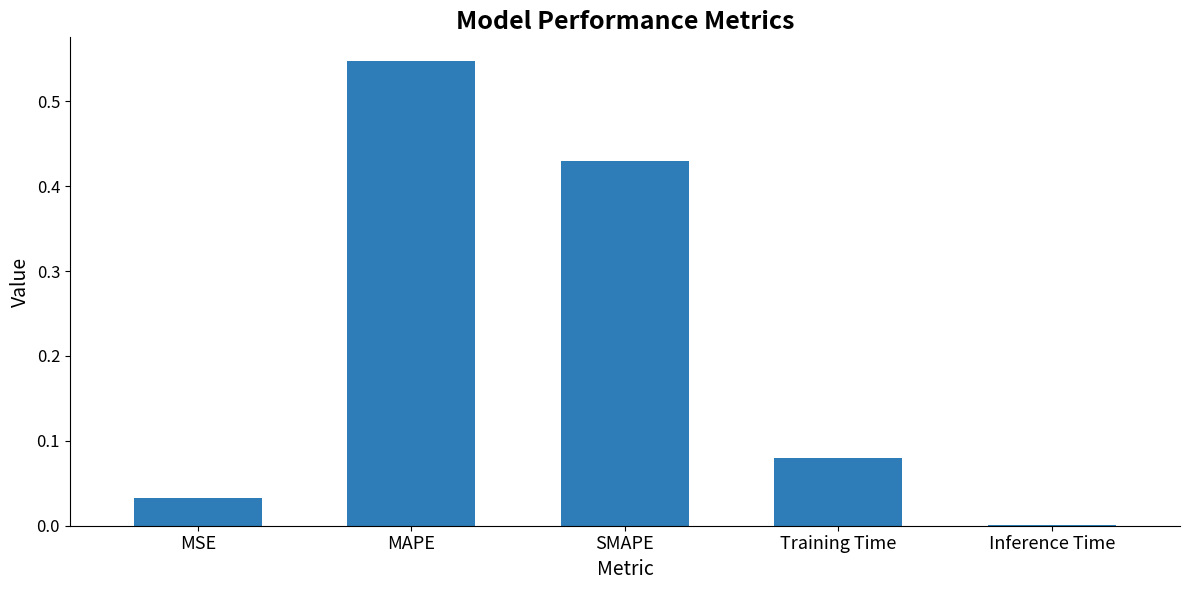

At which category does the chart reach its peak across all series?

MAPE